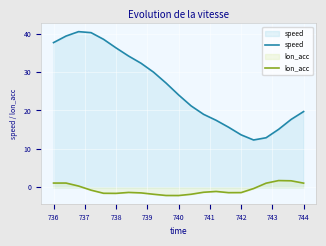

What is the sum of all lon_acc values?

-11.4